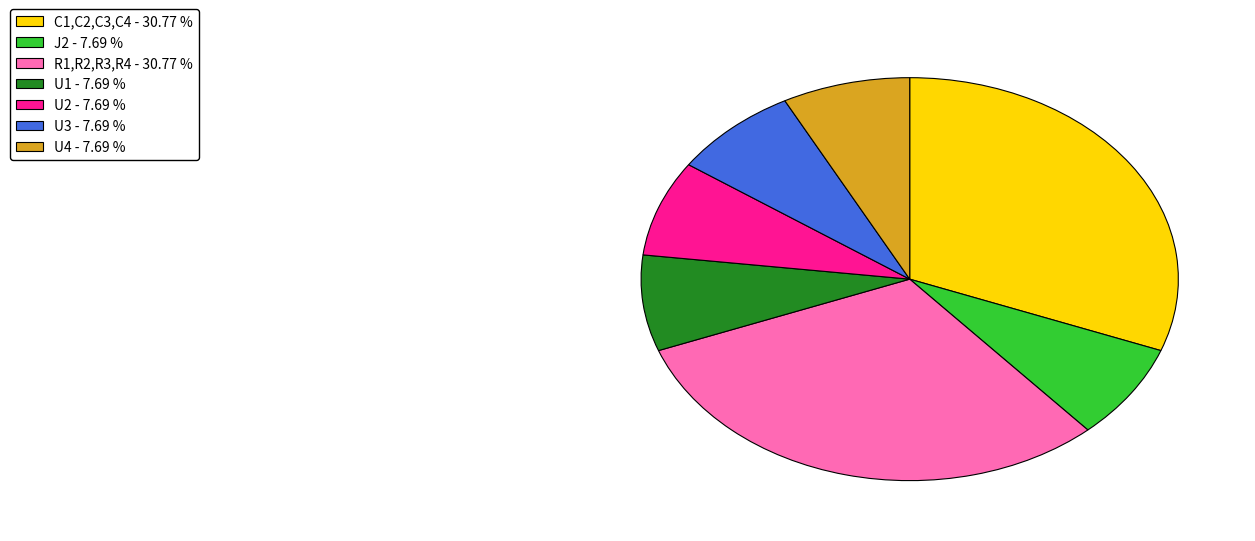

Combined, do U1 and C1,C2,C3,C4 account for over 50%?

No